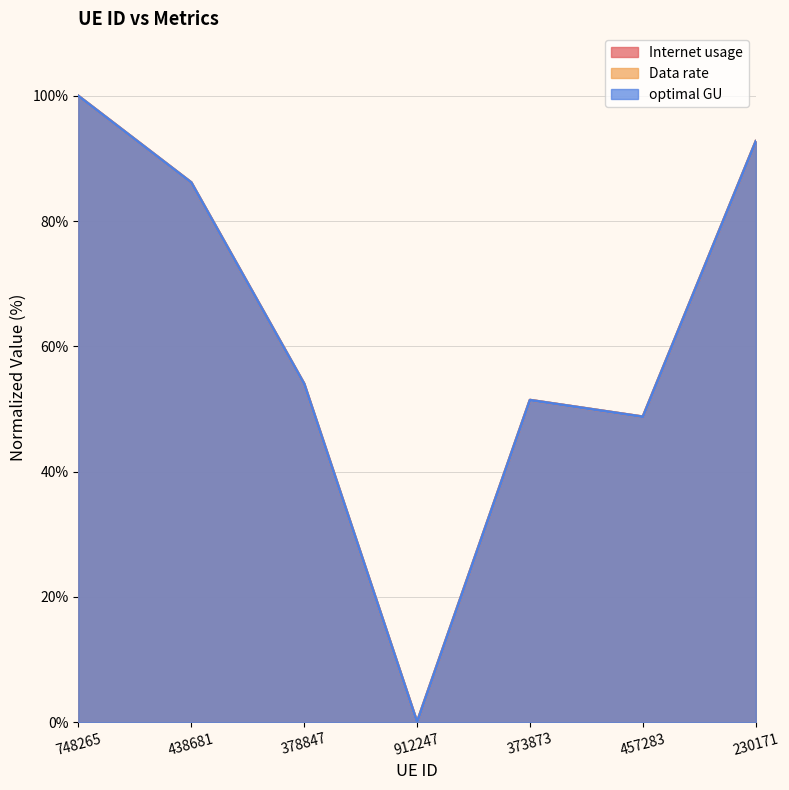

Between which two adjacent categories do Data rate and Internet usage first intersect?

438681 and 378847